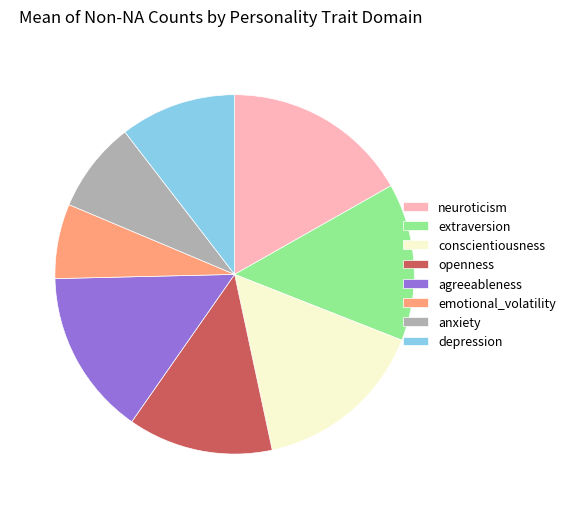

Combined, do conscientiousness and emotional_volatility account for over 50%?

No